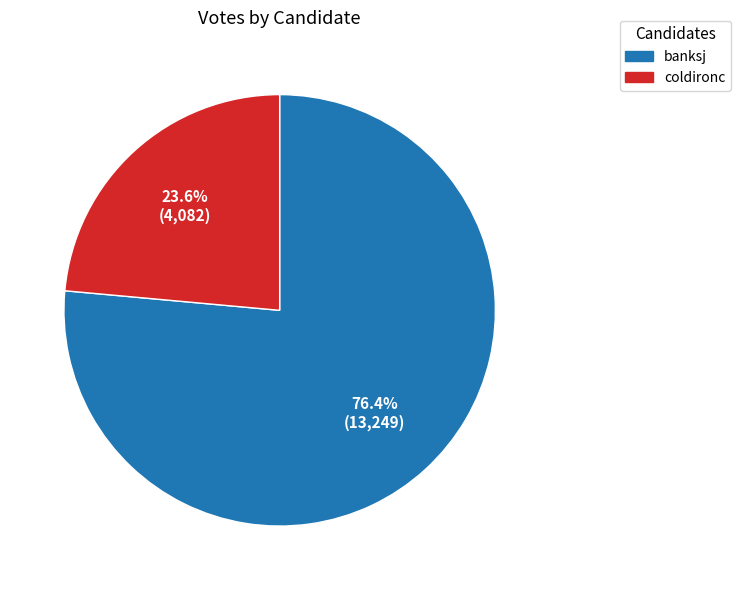

The banksj slice represents 82% of the pie. True or false?

False